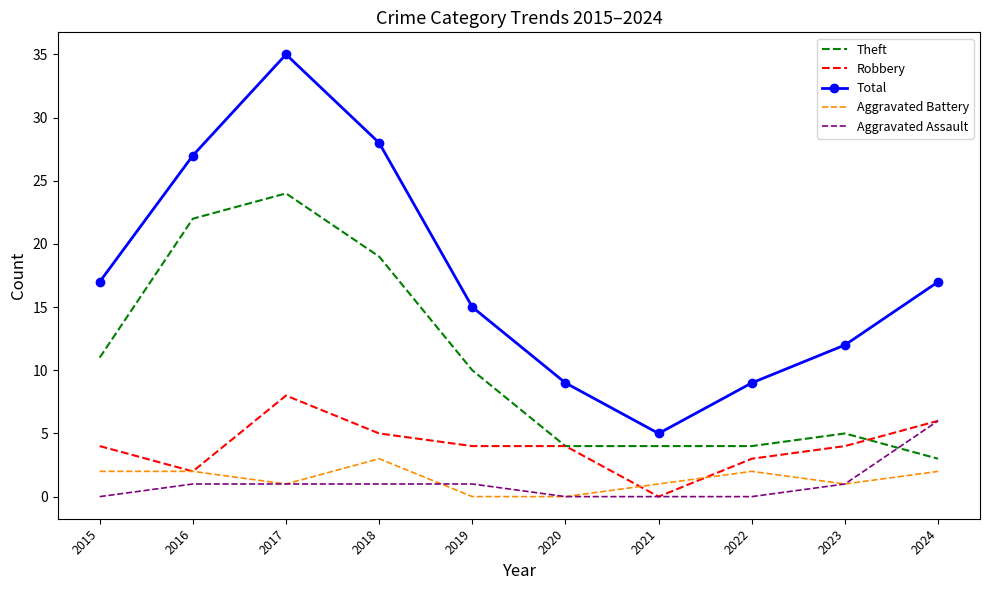

Which category has the highest value across all series?

2017